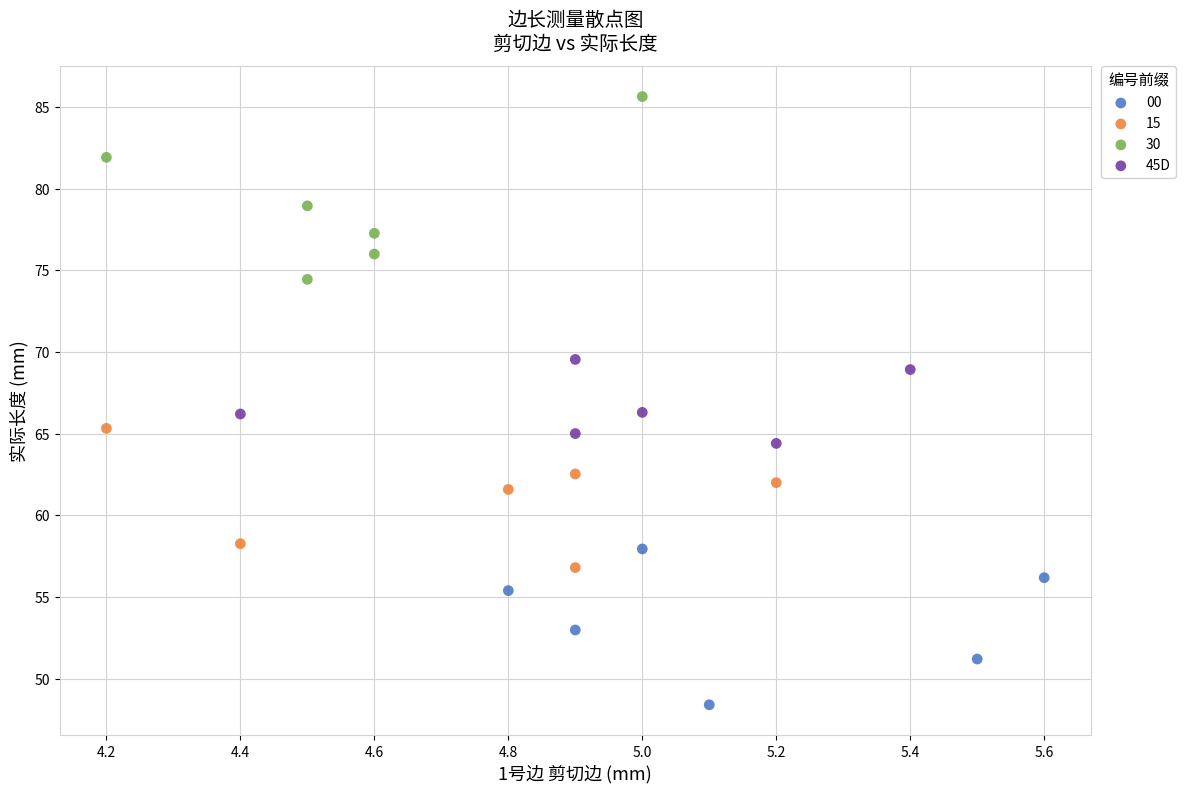

Which series reaches the maximum Y coordinate?

30